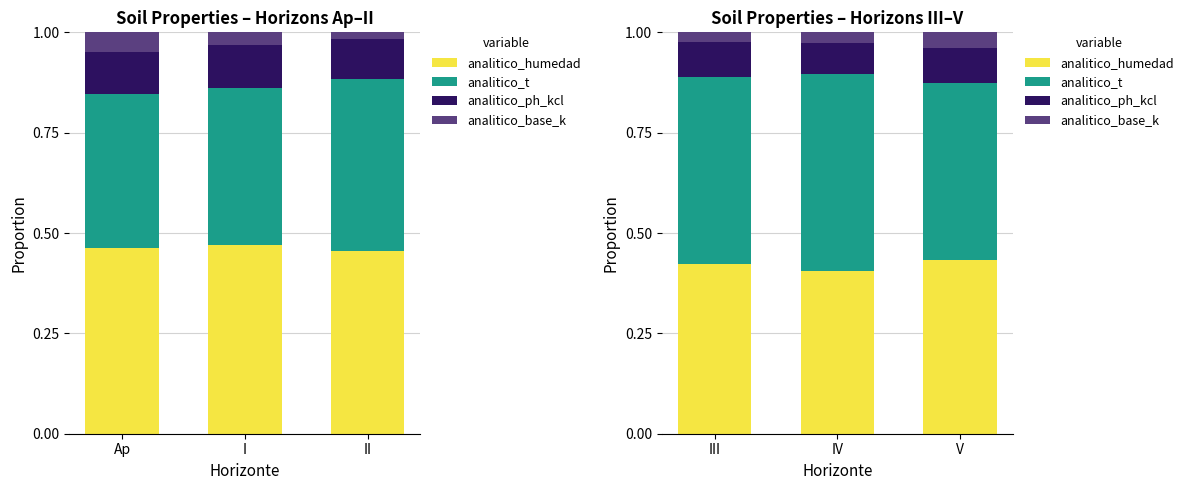

What is the sum of the analitico_base_k values at III and V?

0.1